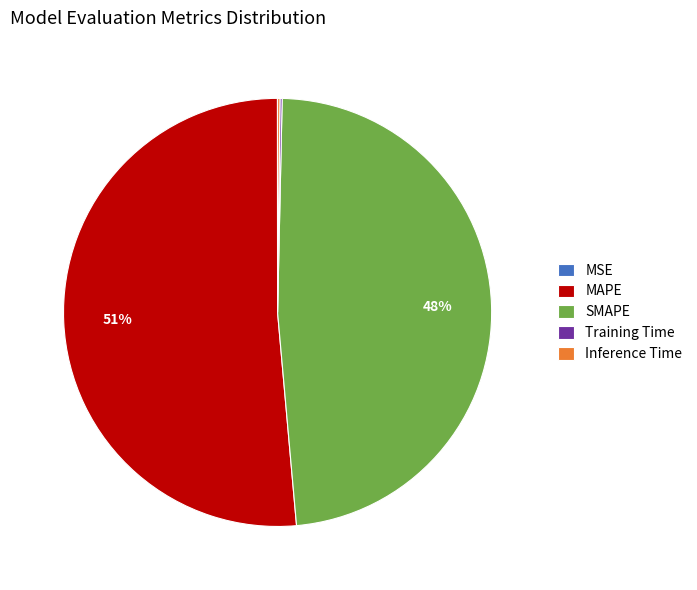

Which category has the biggest portion of the pie?

MAPE